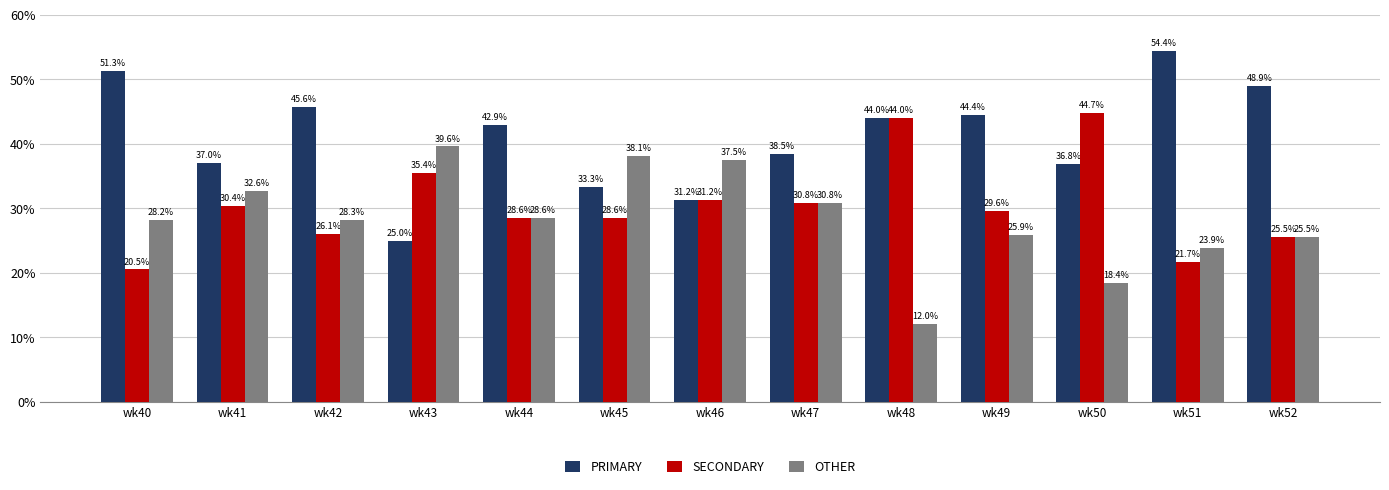

How many groups of bars are there?

13